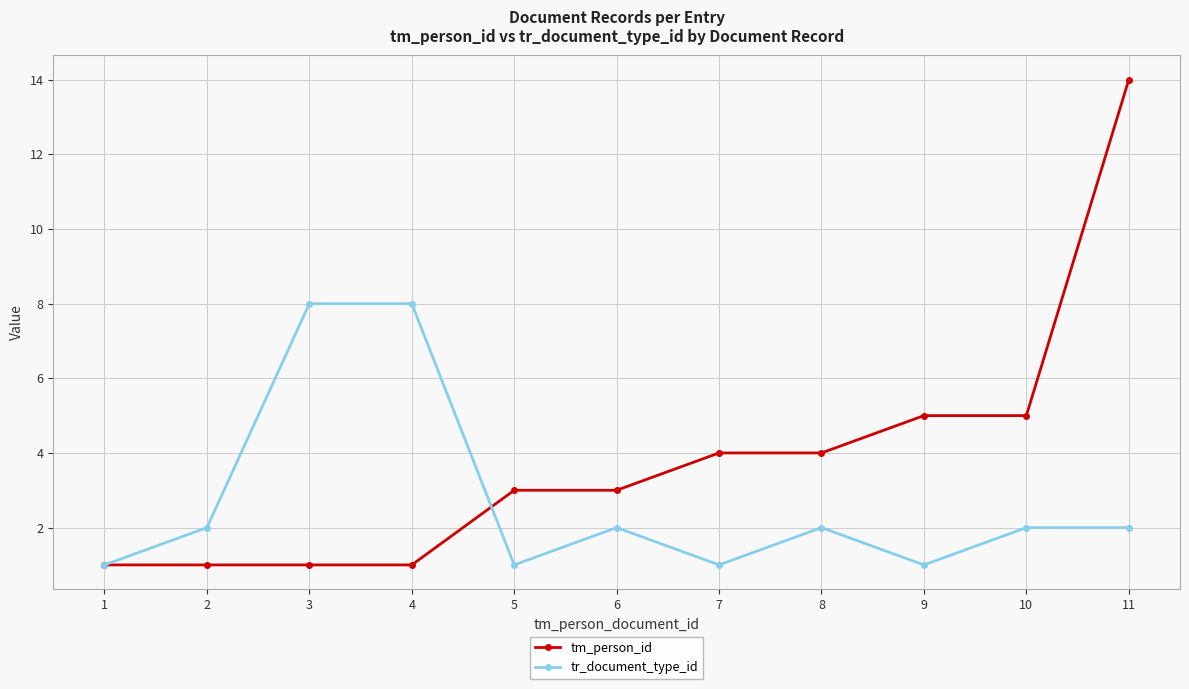

Is the value of tr_document_type_id at 7 greater than the value of tm_person_id at 10?

No